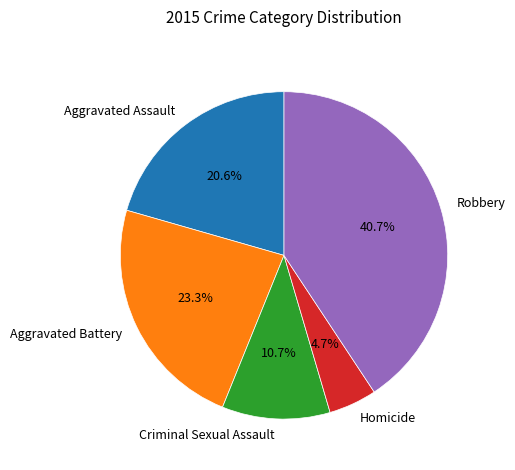

Which category has the smallest portion of the pie?

Homicide